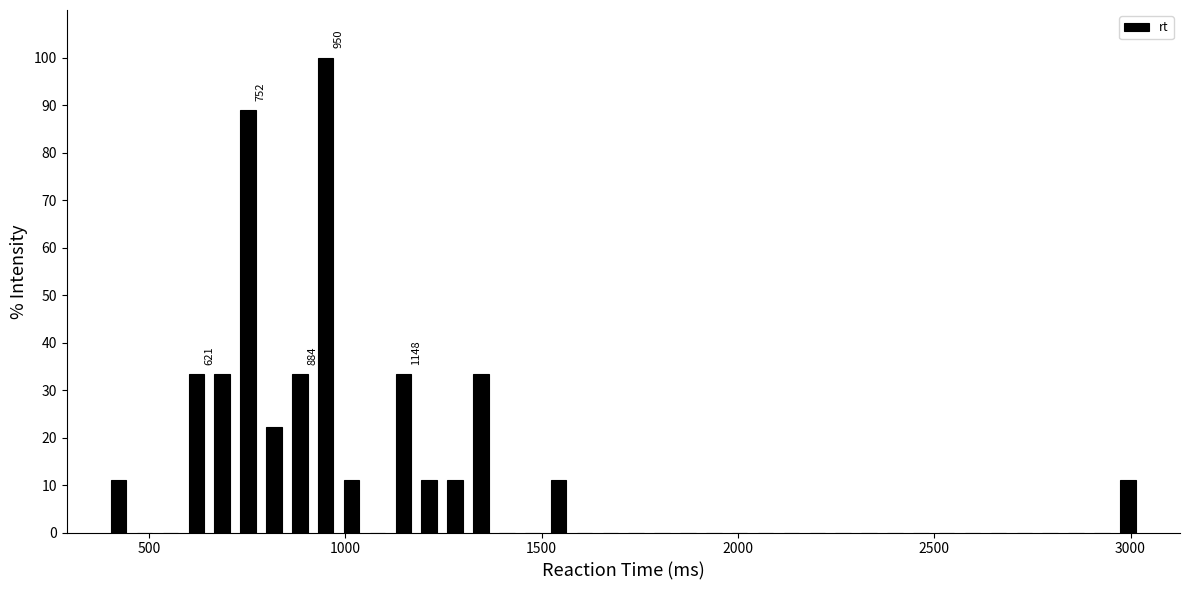

Read against the x-axis, roughly where is the centre of the tallest bar?

950